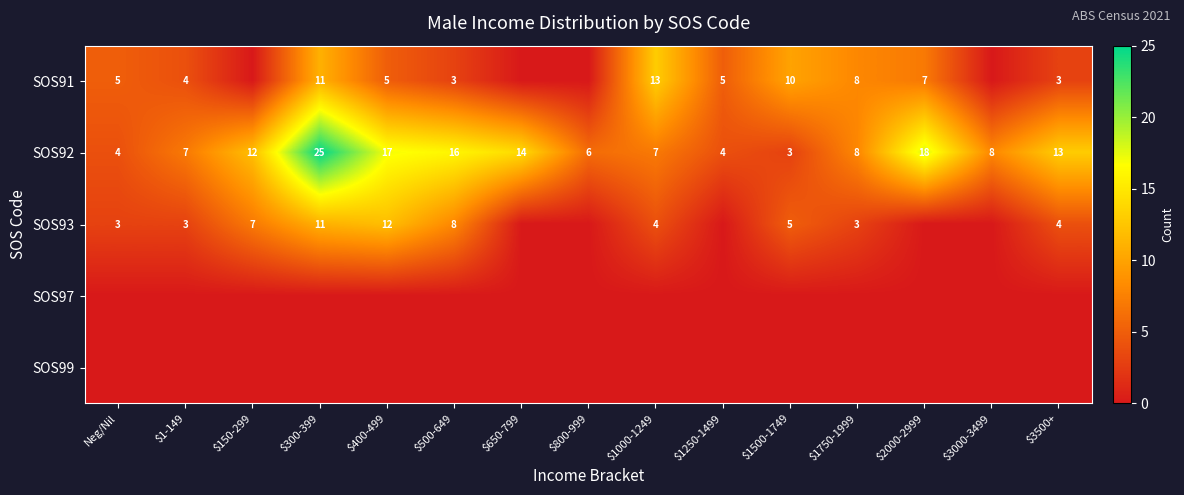

The value of SOS93 at $1500-1749 is 5. True or false?

True